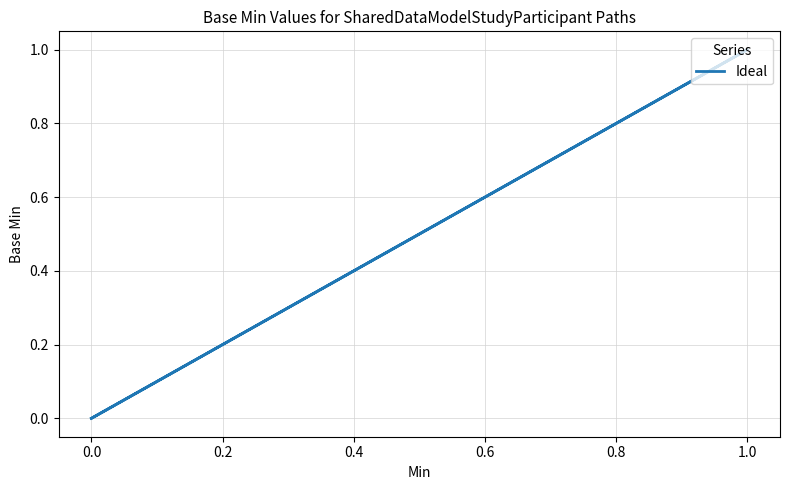

Does the chart have visible grid lines?

Yes